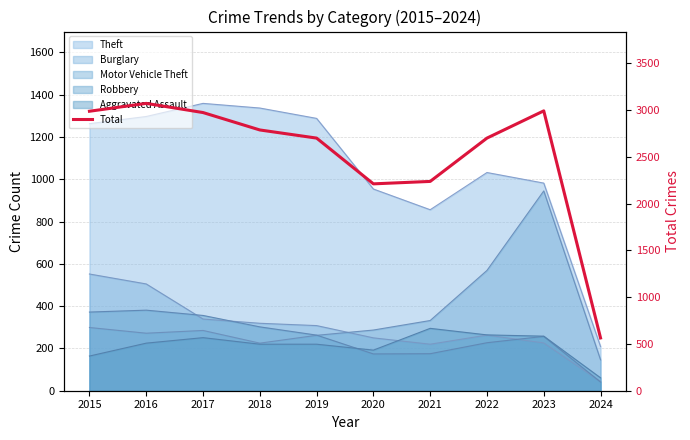

What is the average value?

2522